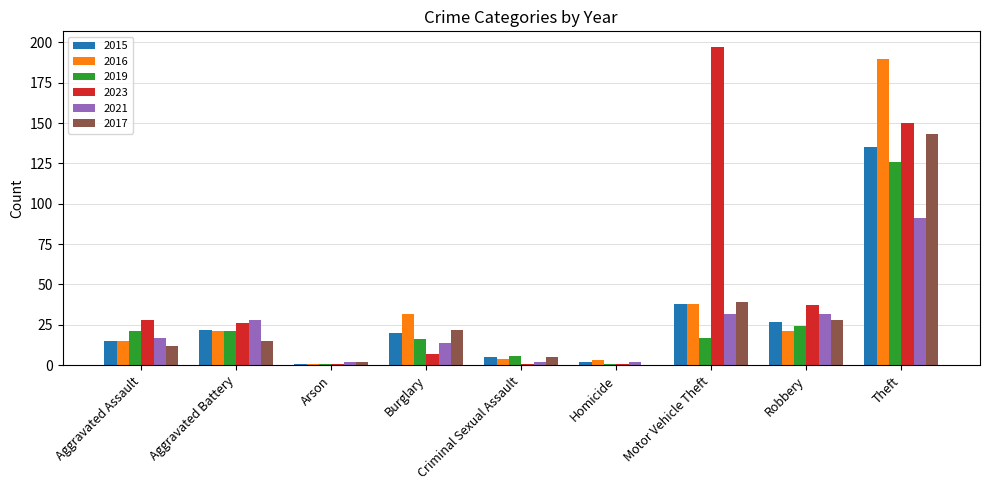

Which series has the largest range (max minus min)?

2023